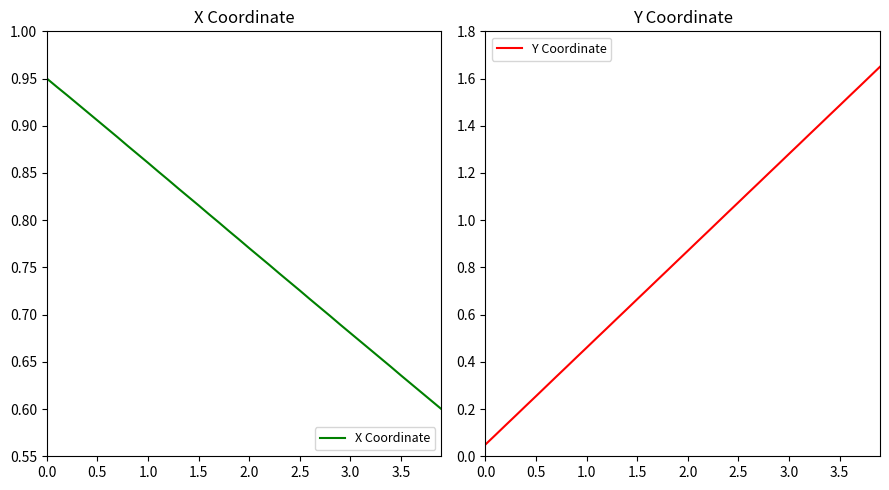

Is the value of Y Coordinate at 17 greater than the value of X Coordinate at 36?

Yes